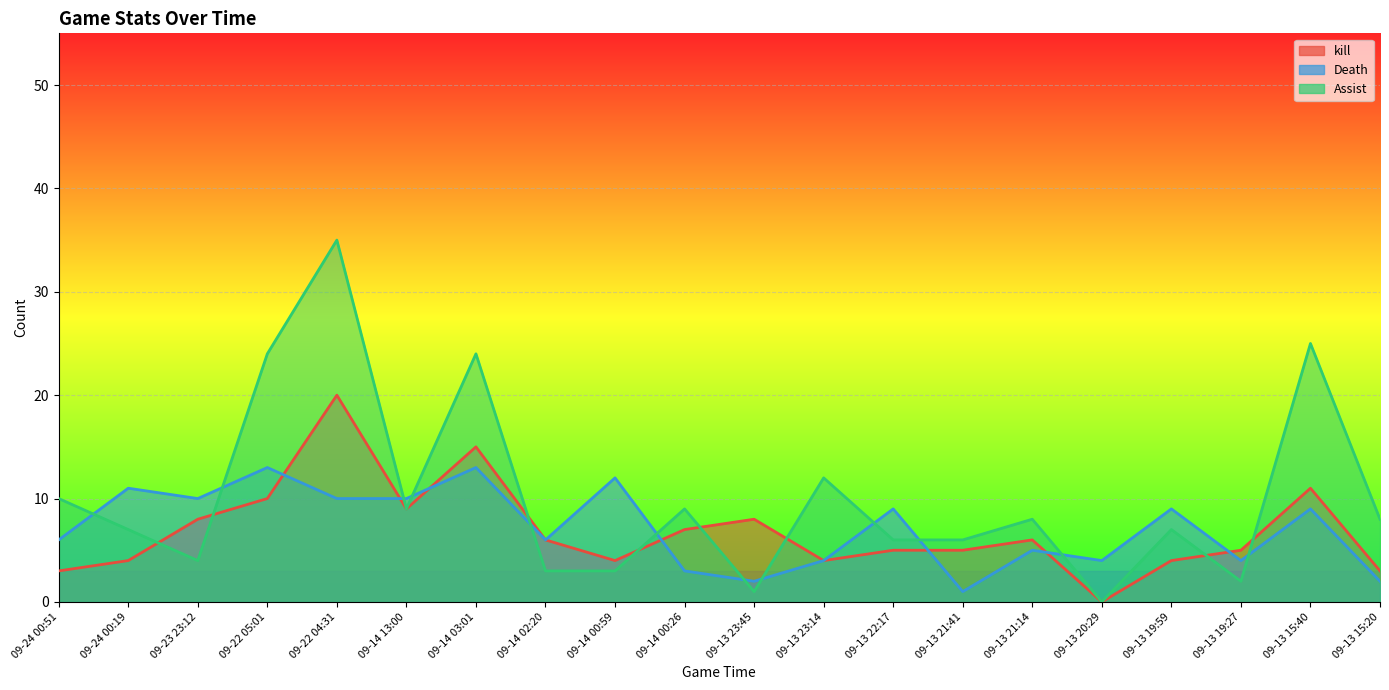

Rank the series at 09-13 22:17 from highest to lowest value.

Death, Assist, kill